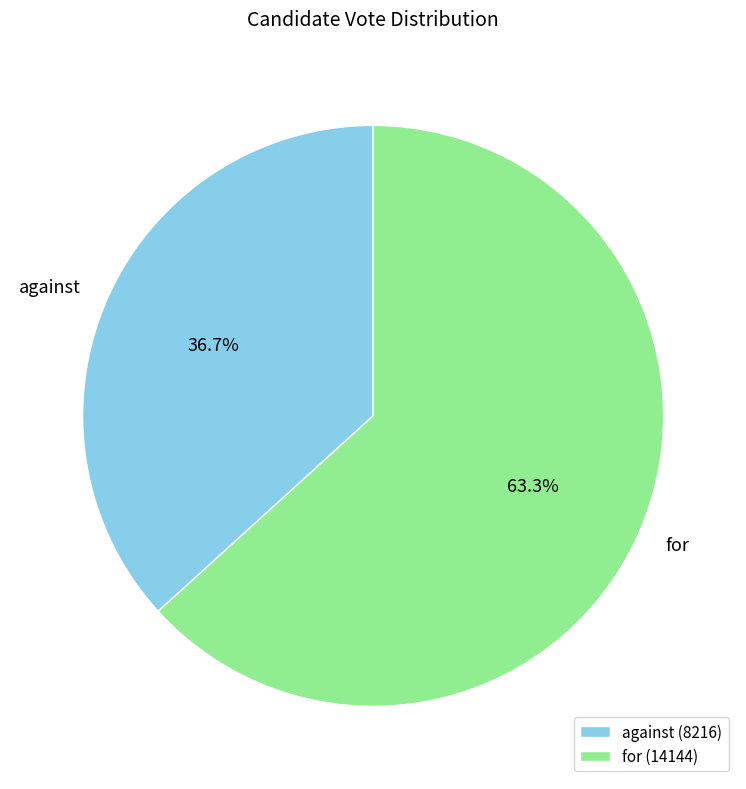

To the nearest percent, what is the average slice percentage?

50%